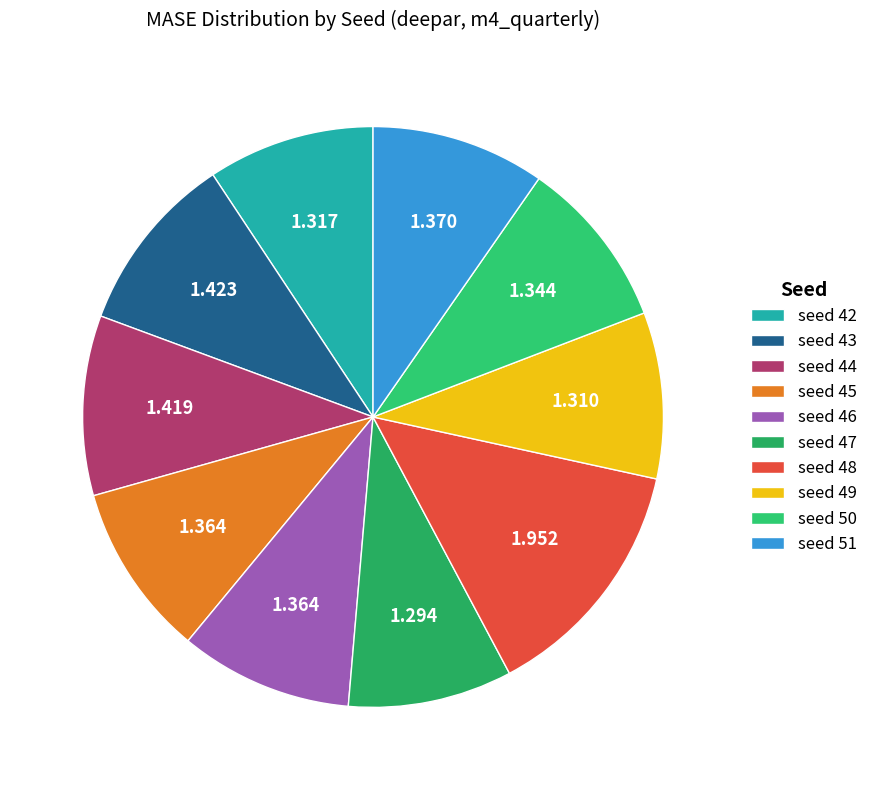

To the nearest percent, what percentage of the pie is seed 42?

9%